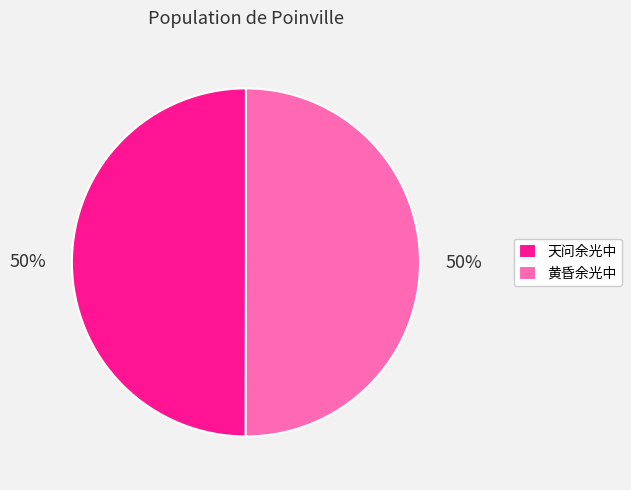

What percentage is the 天问余光中 slice, to the nearest percent?

50%